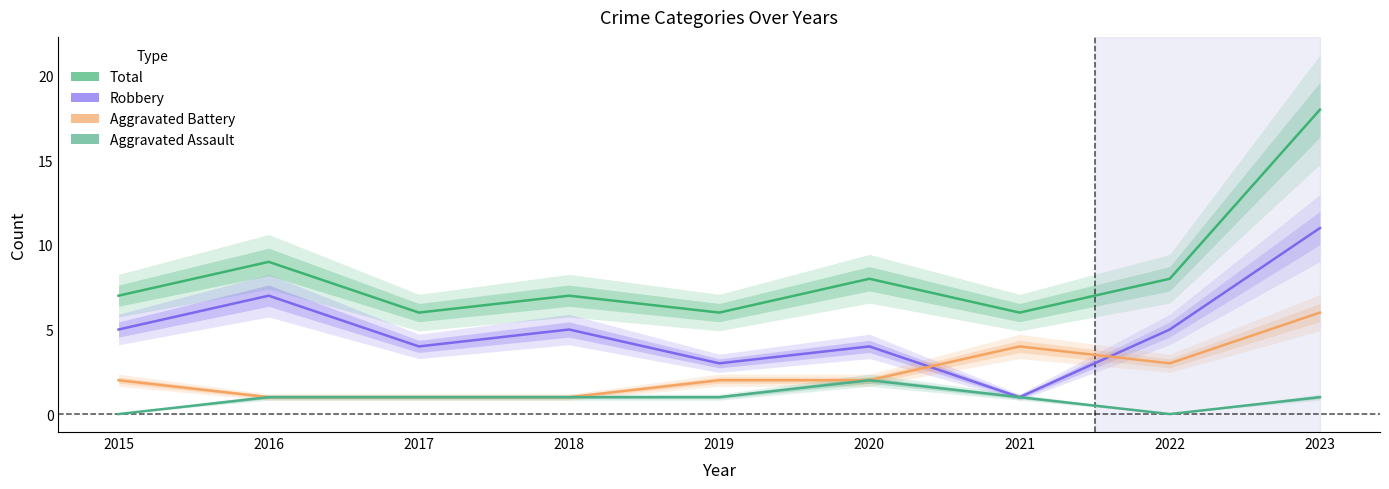

How many Aggravated Assault values are between 1 and 2?

7